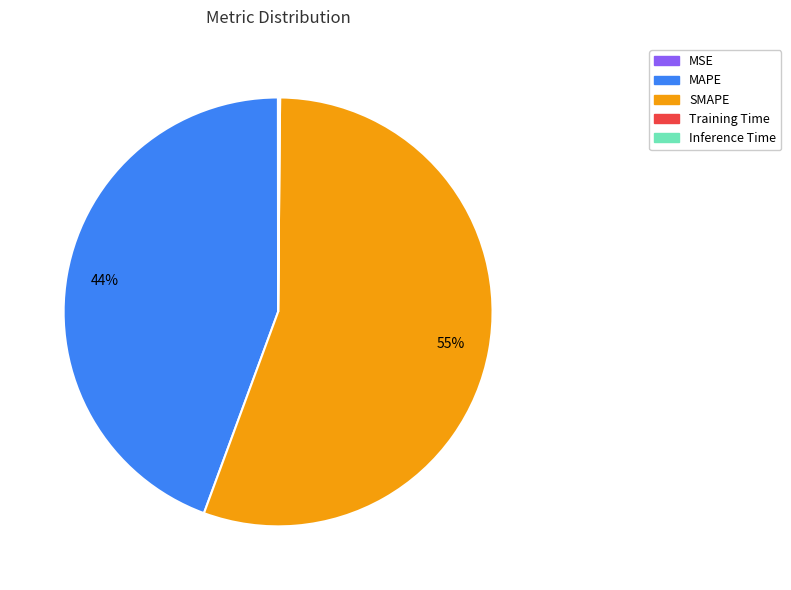

Is it true that SMAPE is 55% of the pie?

True